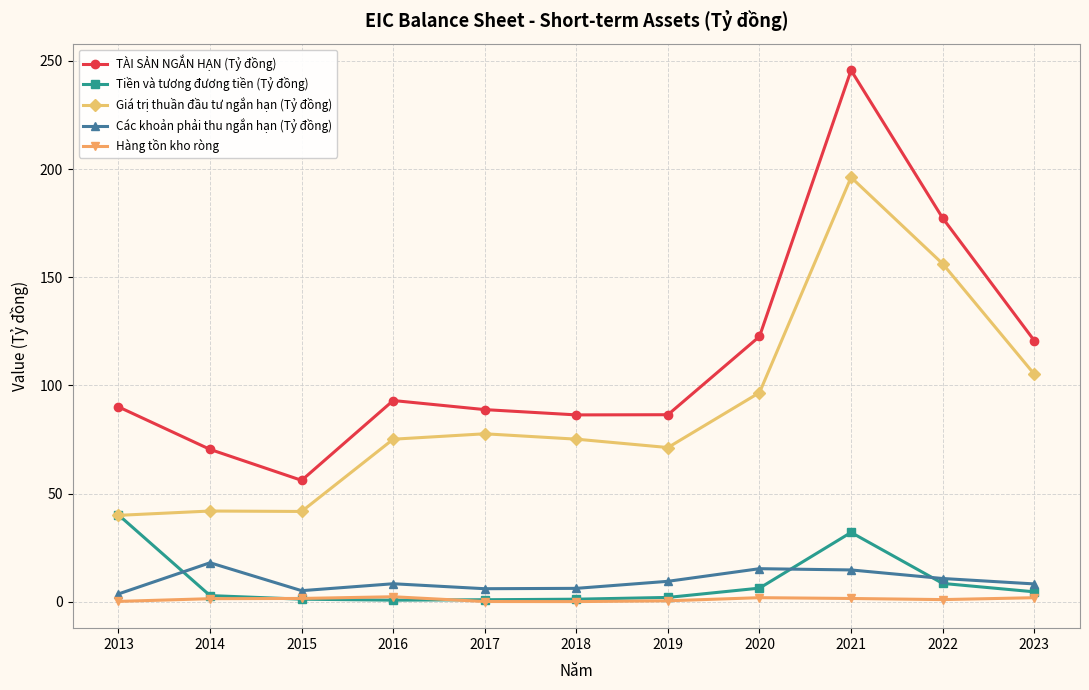

How many data points does each series have?

11